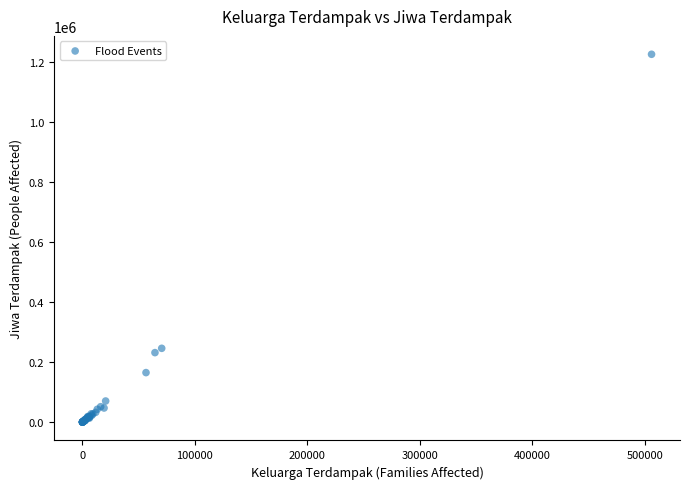

What Y value in the scatter plot is closest to 613243?

245950